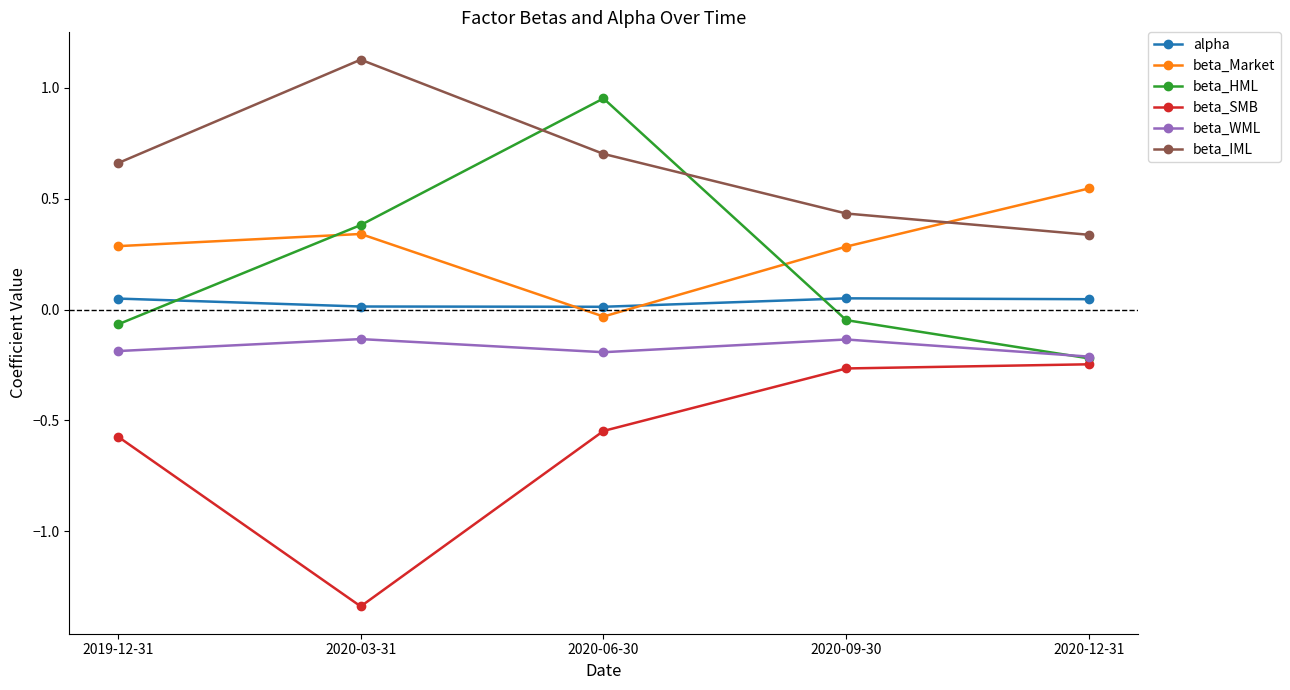

How many values in beta_HML are above zero?

2